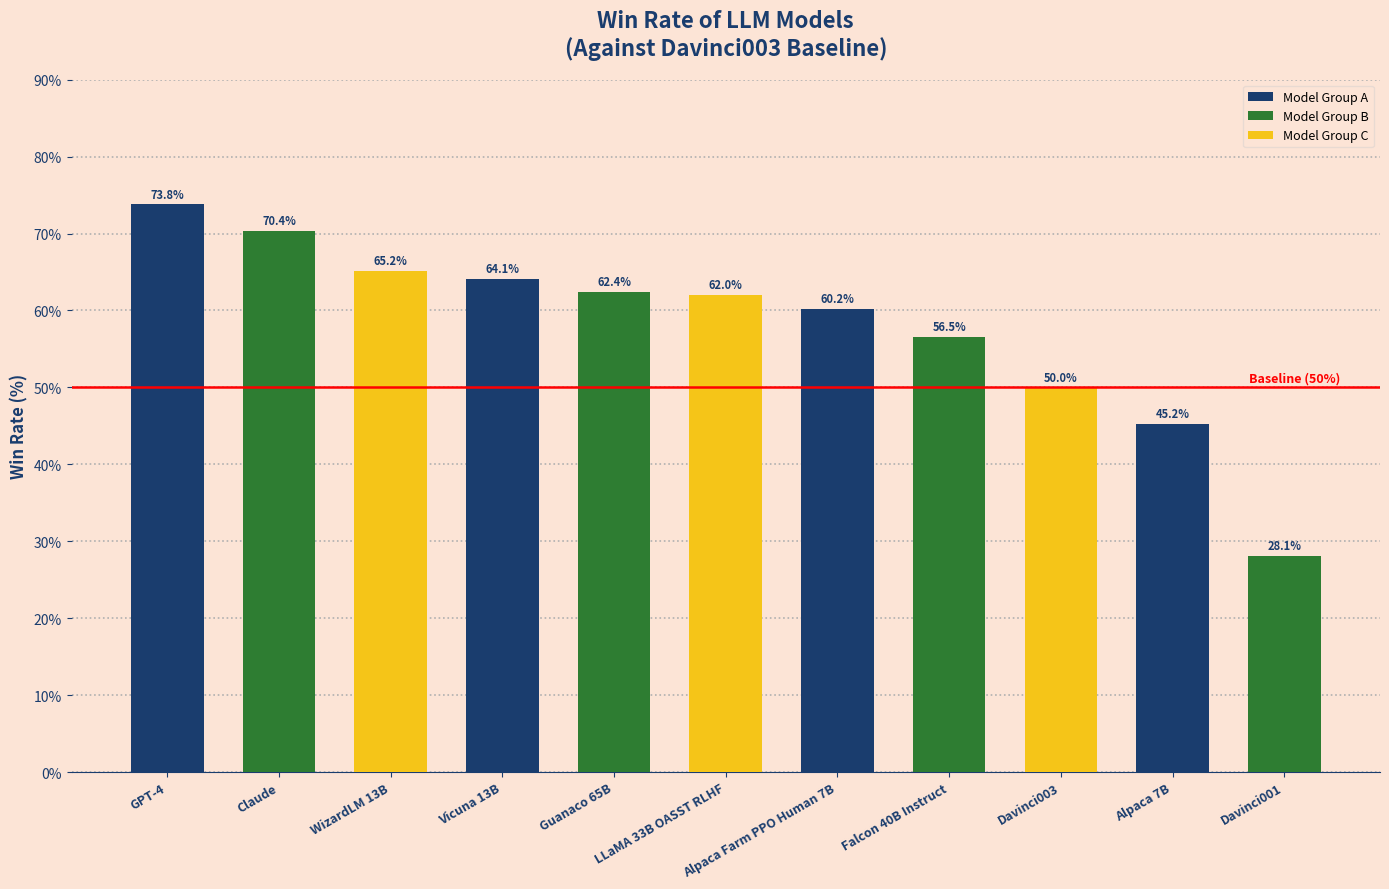

What is the label of the 7th bar from the left?

Alpaca Farm PPO Human 7B